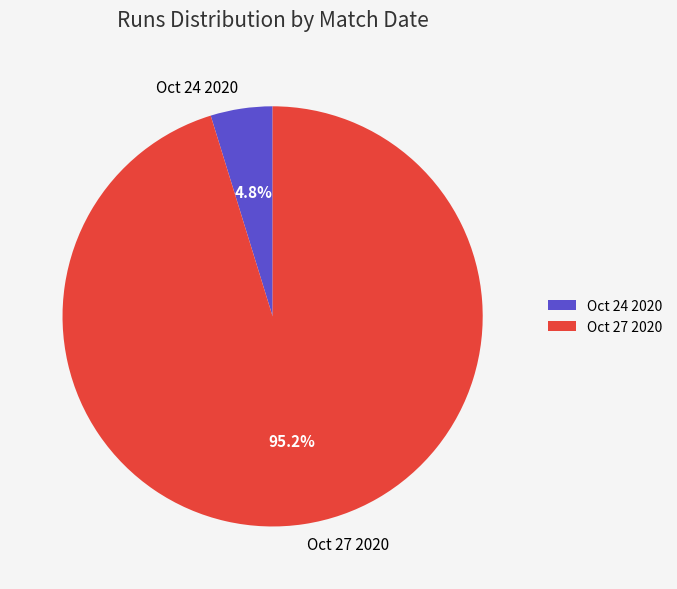

To the nearest percent, what percentage of the pie is Oct 24 2020?

5%